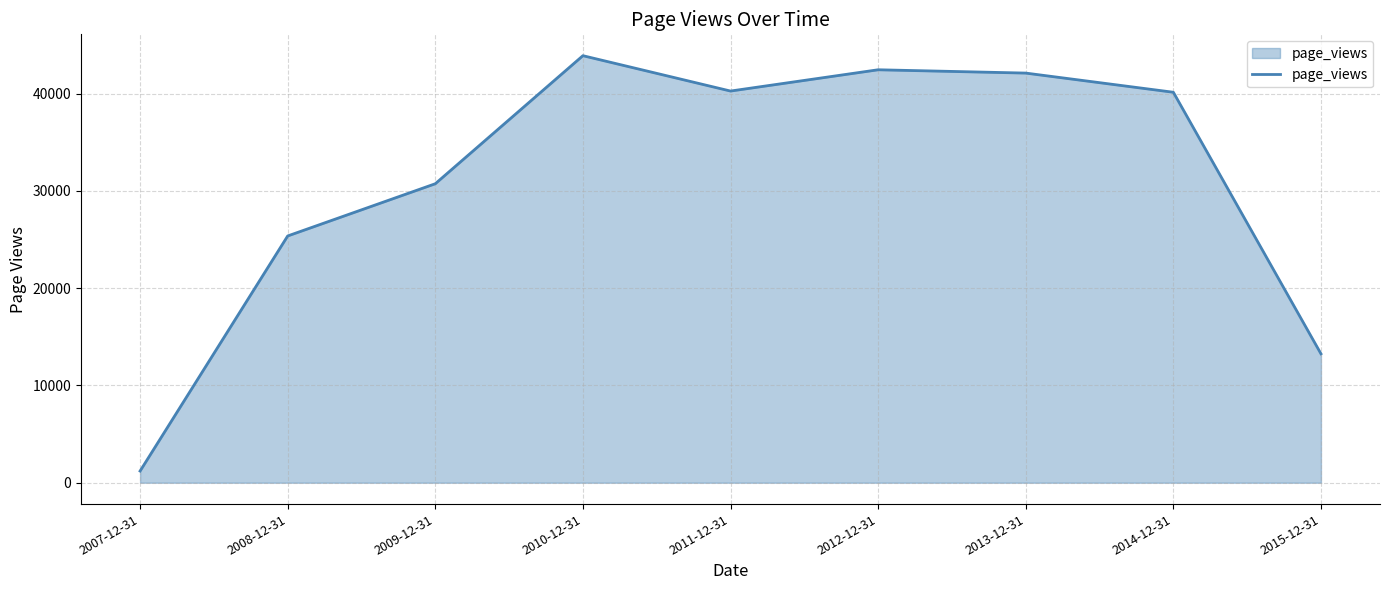

Approximately how many times larger is the value at 2014-12-31 compared to 2010-12-31?

0.9